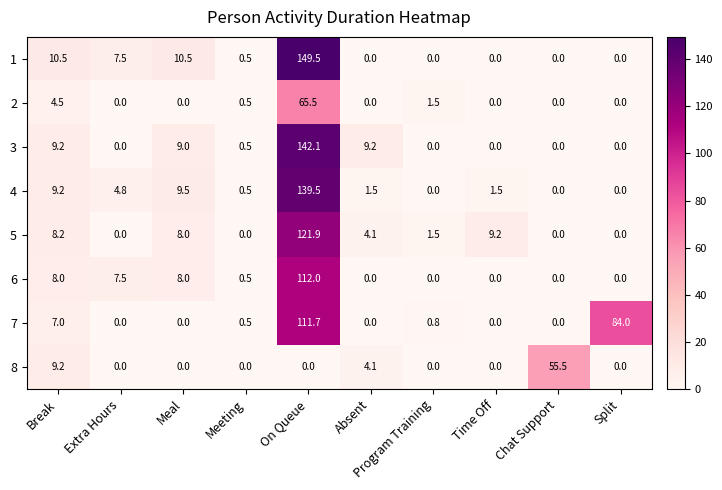

List the series in order of their peak value, lowest first.

8, 2, 7, 6, 5, 4, 3, 1